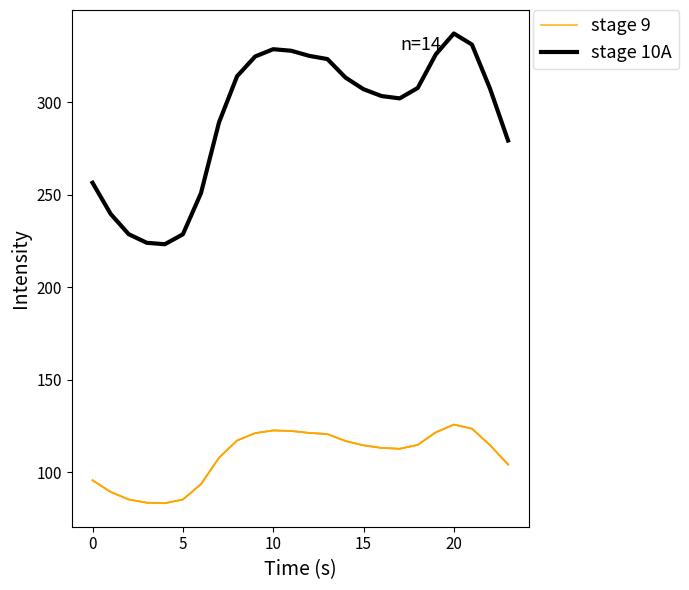

Which series has the largest range (max minus min)?

stage 10A